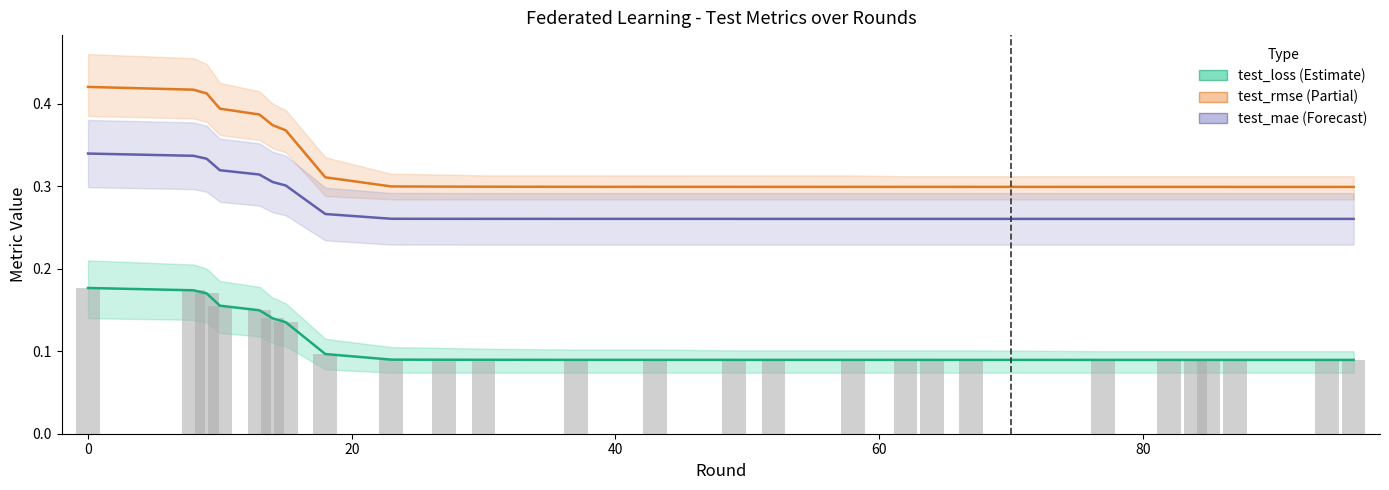

What is the difference between the second highest and minimum values in the test_loss series?

0.1